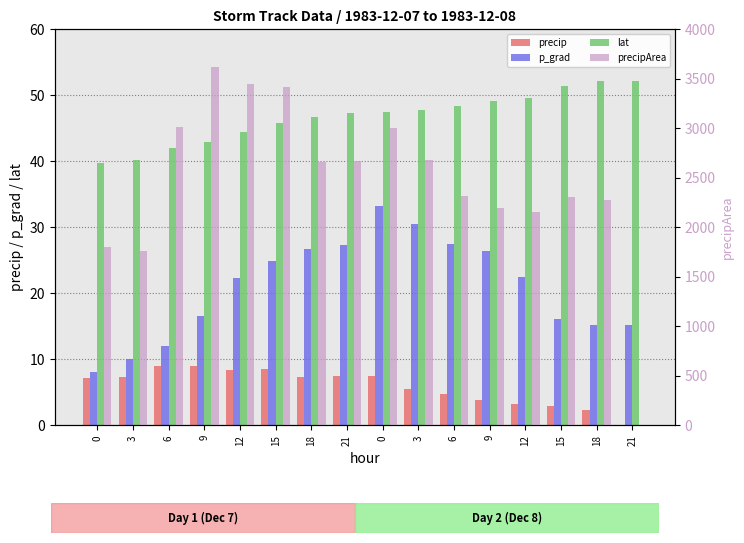

Read the p_grad value at 21.

27.2